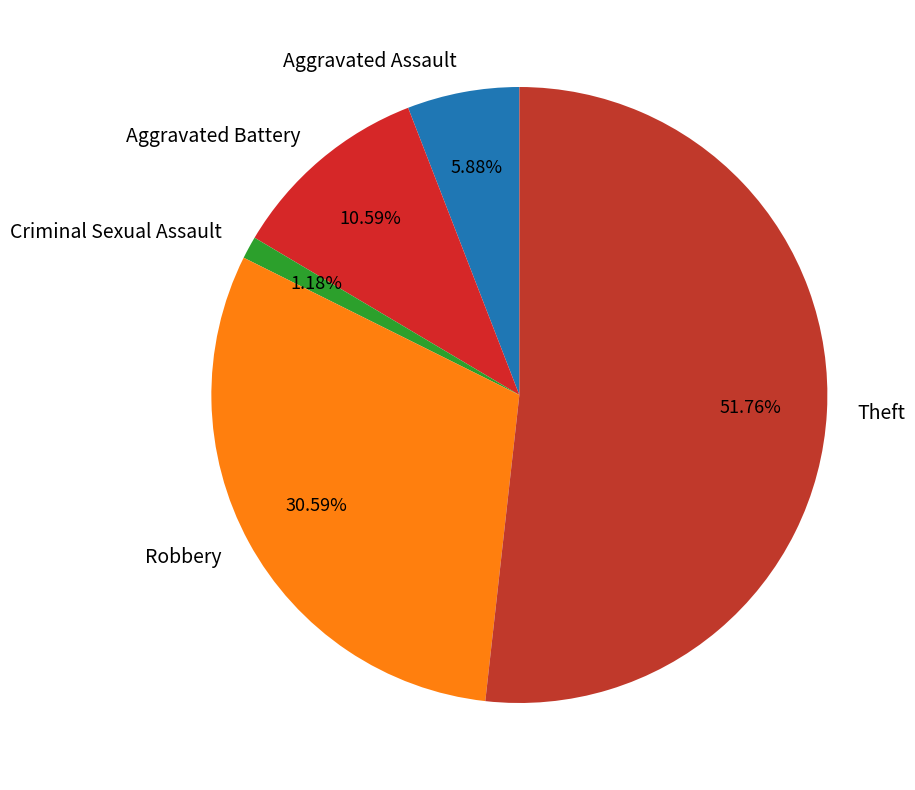

To the nearest percent, what percentage of the pie is Aggravated Assault?

6%